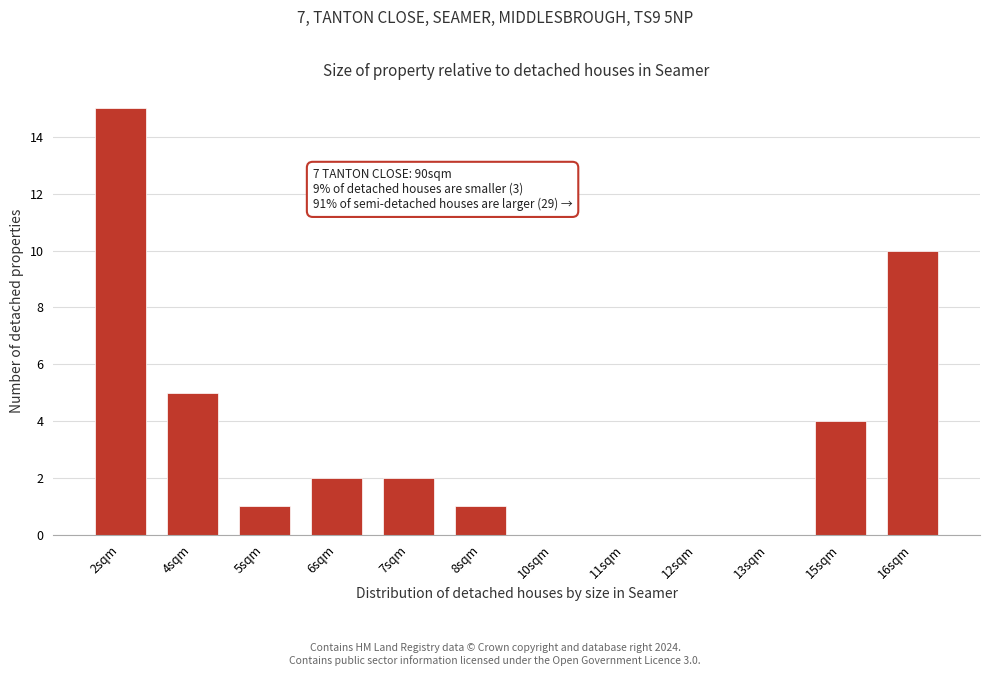

Reading right to left, list all the values displayed in this chart.

16sqm=10	15sqm=4	13sqm=0	12sqm=0	11sqm=0	10sqm=0	8sqm=1	7sqm=2	6sqm=2	5sqm=1	4sqm=5	2sqm=15